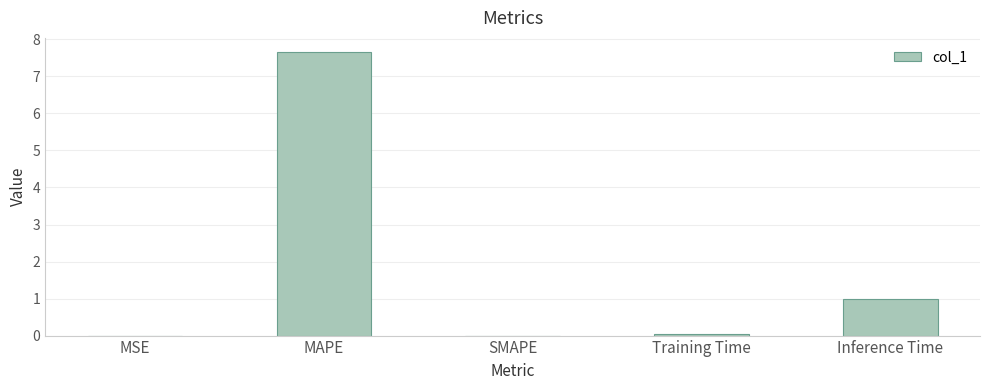

Where is the data nearest to the value 3?

Inference Time